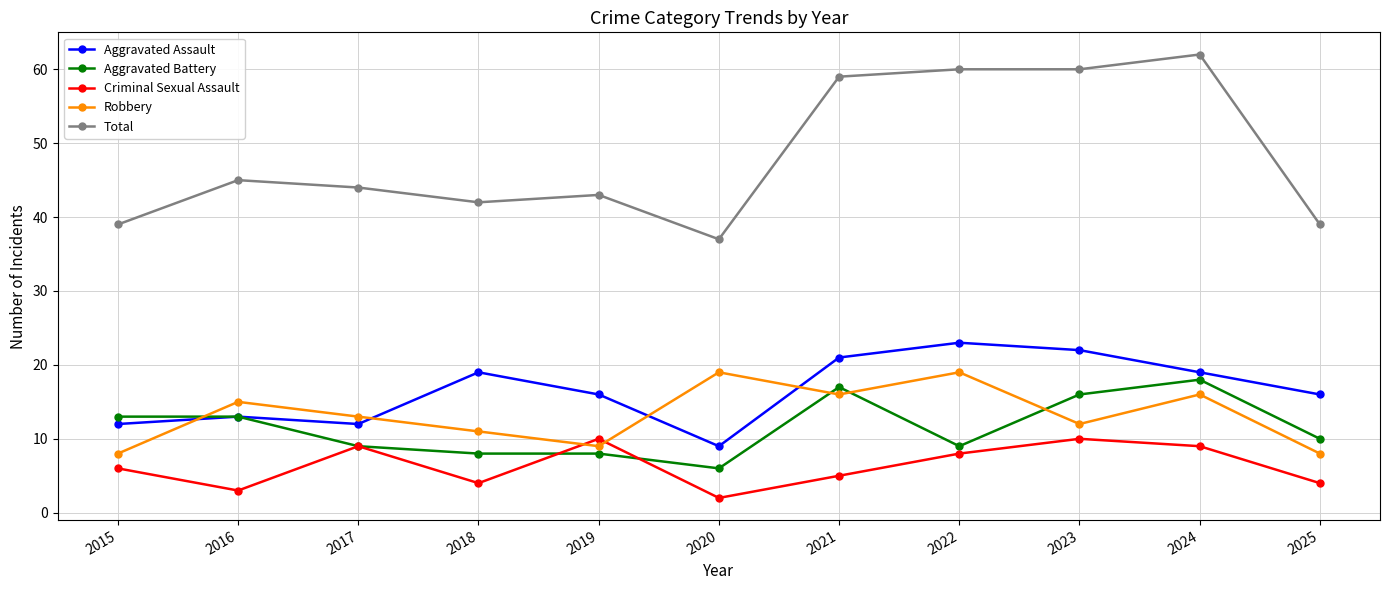

Reading left to right, list all the values displayed in this chart.

Aggravated Assault: 2015=12	2016=13	2017=12	2018=19	2019=16	2020=9	2021=21	2022=23	2023=22	2024=19	2025=16
Aggravated Battery: 2015=13	2016=13	2017=9	2018=8	2019=8	2020=6	2021=17	2022=9	2023=16	2024=18	2025=10
Criminal Sexual Assault: 2015=6	2016=3	2017=9	2018=4	2019=10	2020=2	2021=5	2022=8	2023=10	2024=9	2025=4
Robbery: 2015=8	2016=15	2017=13	2018=11	2019=9	2020=19	2021=16	2022=19	2023=12	2024=16	2025=8
Total: 2015=39	2016=45	2017=44	2018=42	2019=43	2020=37	2021=59	2022=60	2023=60	2024=62	2025=39